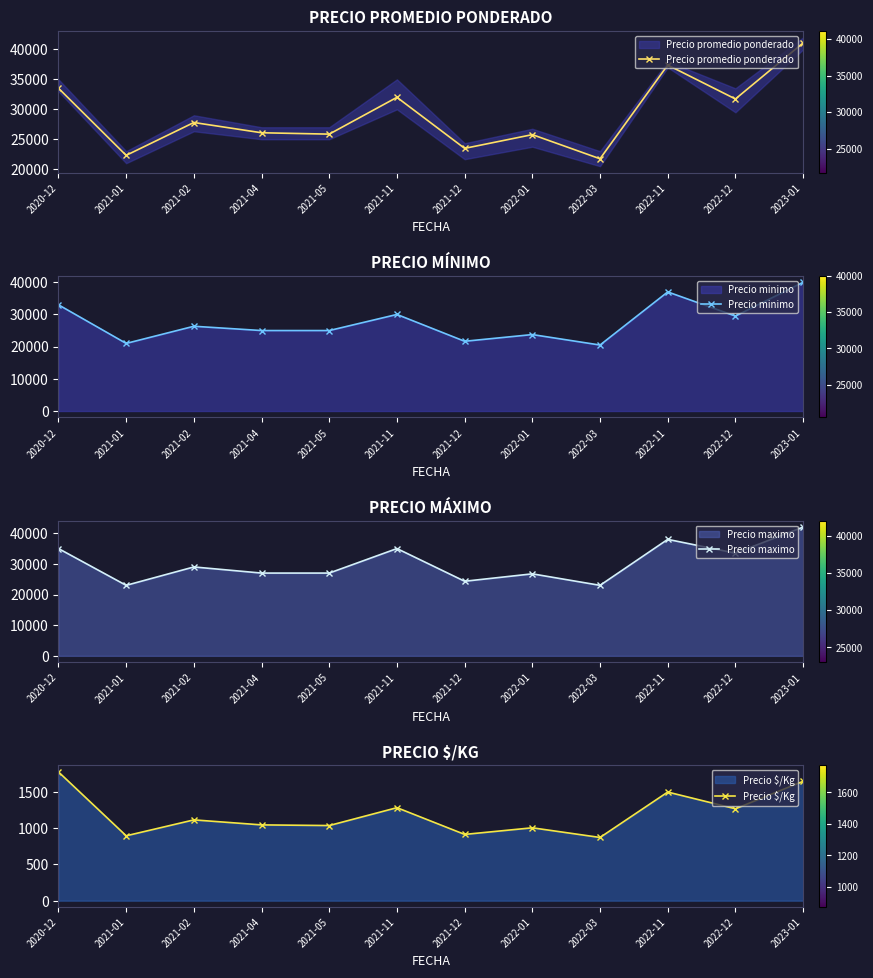

In Precio $/Kg, how many points are lower than both neighbors (excluding endpoints)?

5